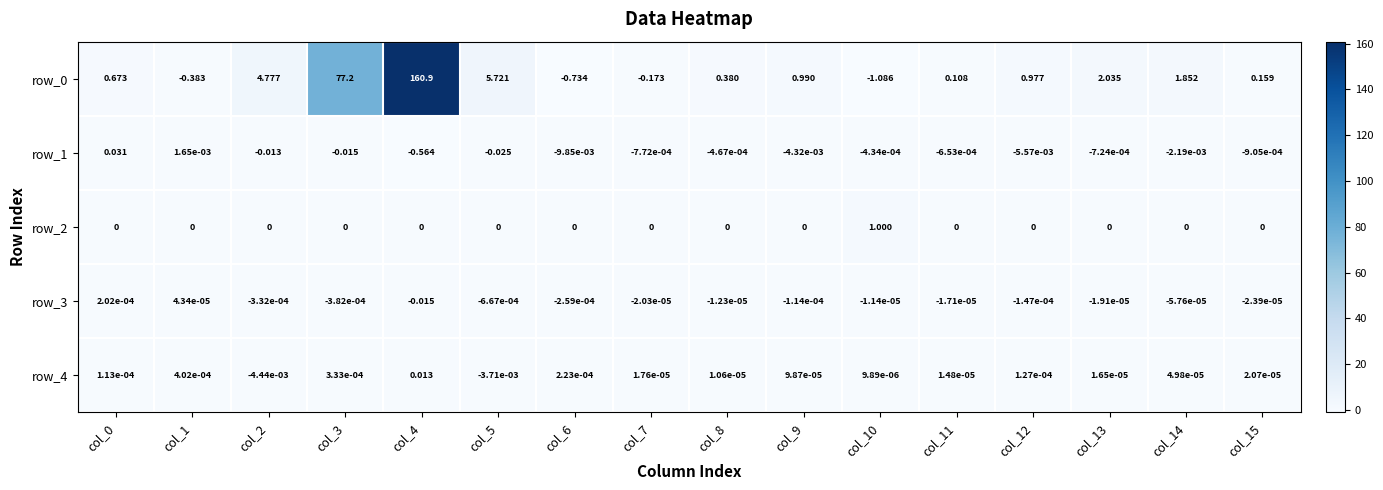

Count the number of categories in the chart.

16